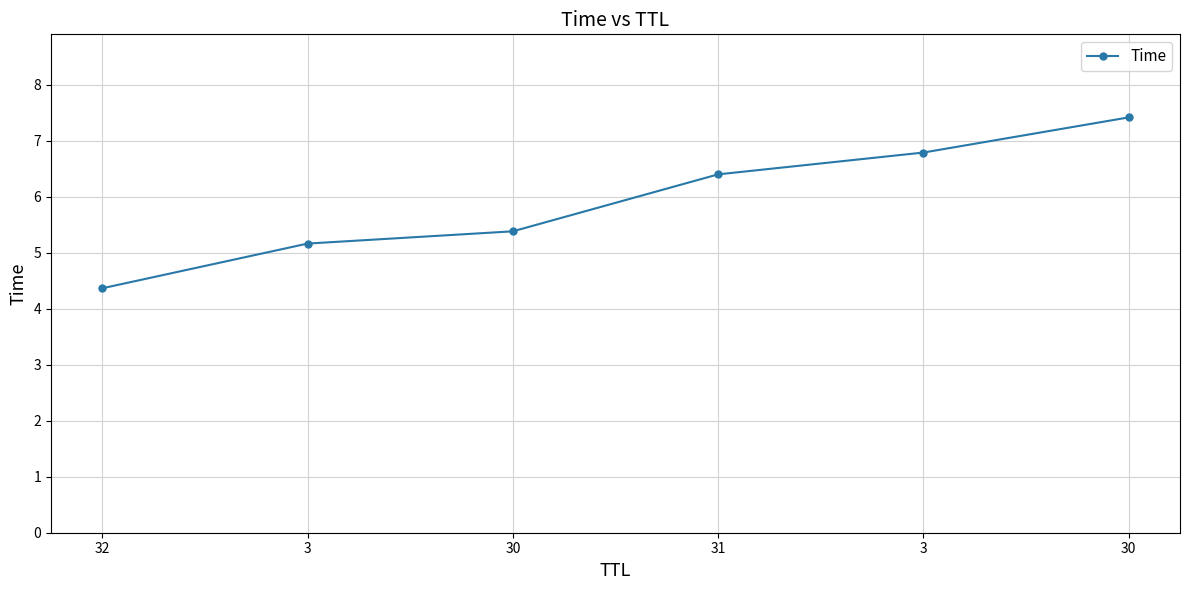

How many series are shown in this chart?

1